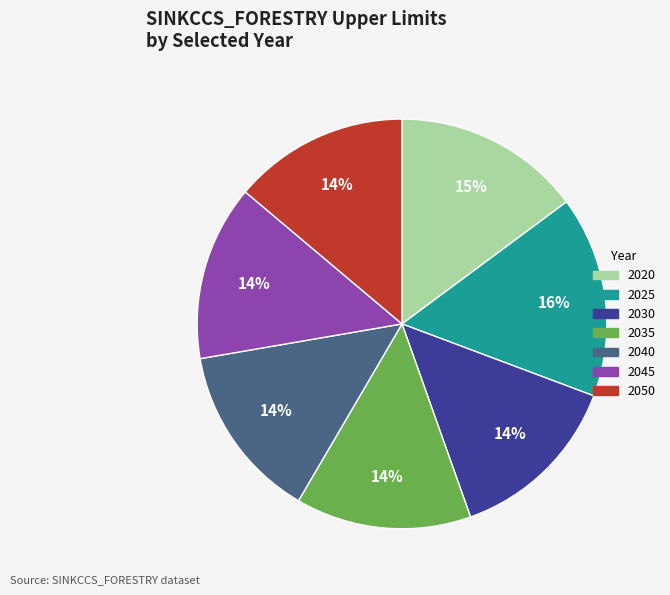

Which category has the biggest portion of the pie?

2025